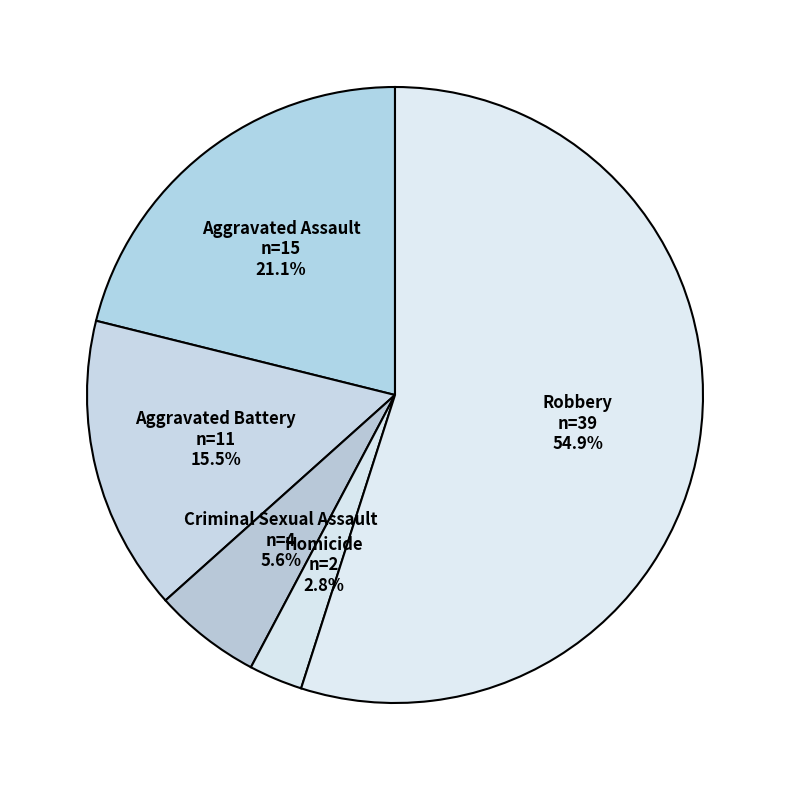

What is the ratio of the value at Robbery to the value at Aggravated Battery?

3.5